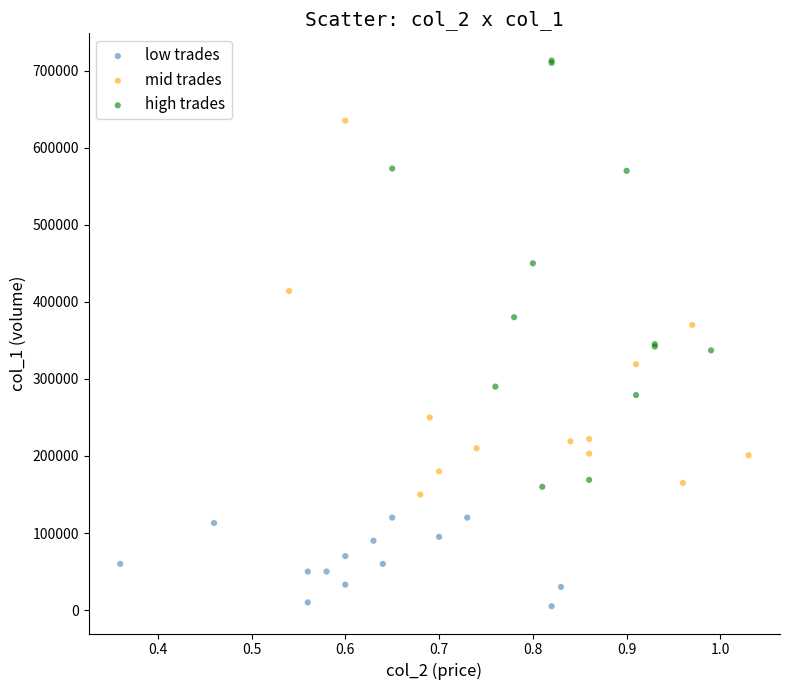

Which series has the widest spread of Y values?

high trades